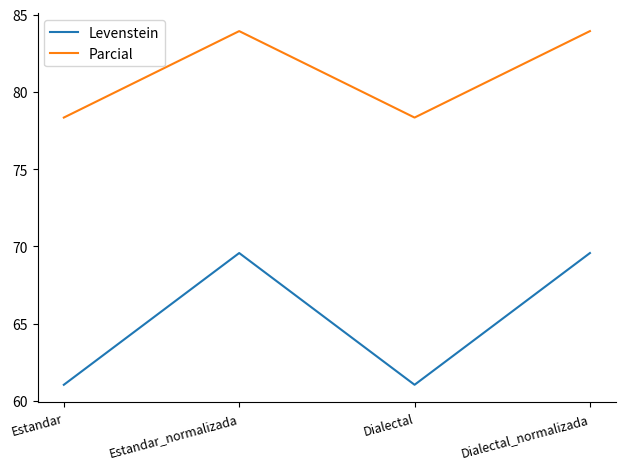

Is the value of Parcial at Dialectal_normalizada greater than the value of Levenstein at Estandar?

Yes